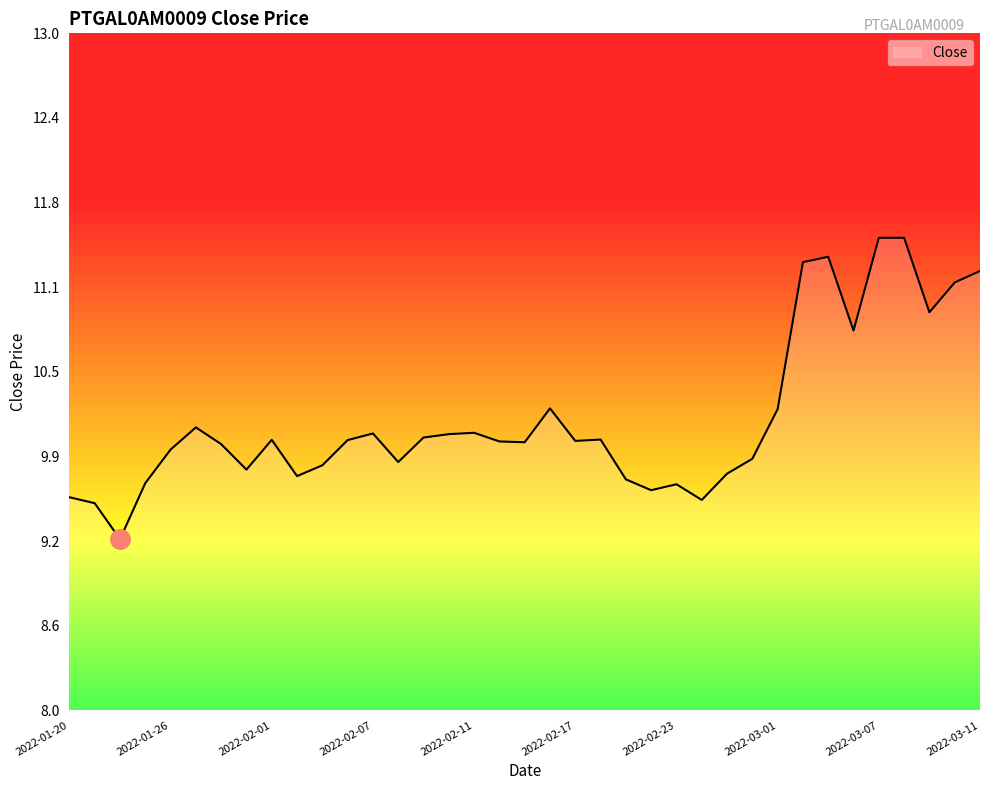

What is the minimum value shown in the chart?

9.3